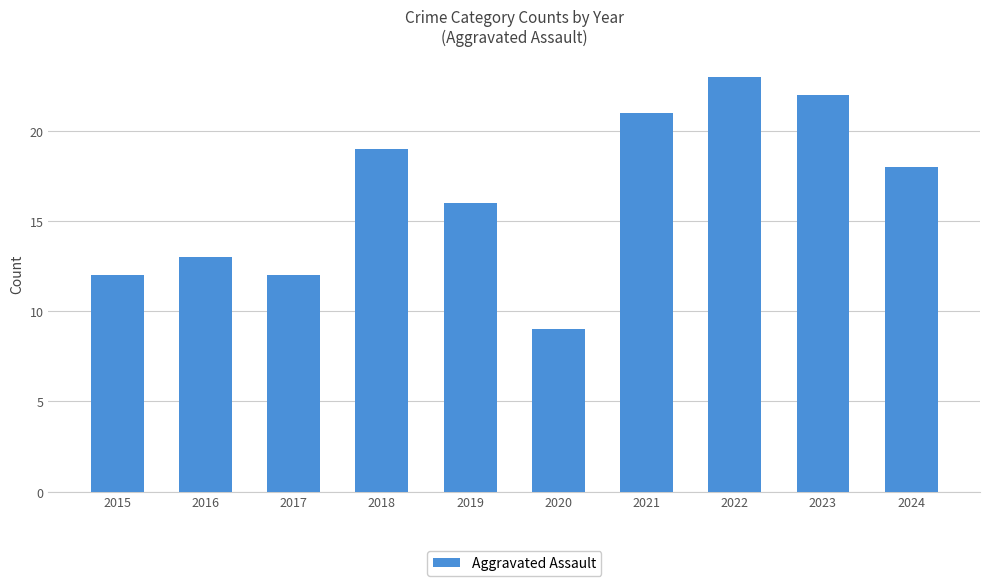

What is the ratio of the value at 2022 to the value at 2015?

1.9